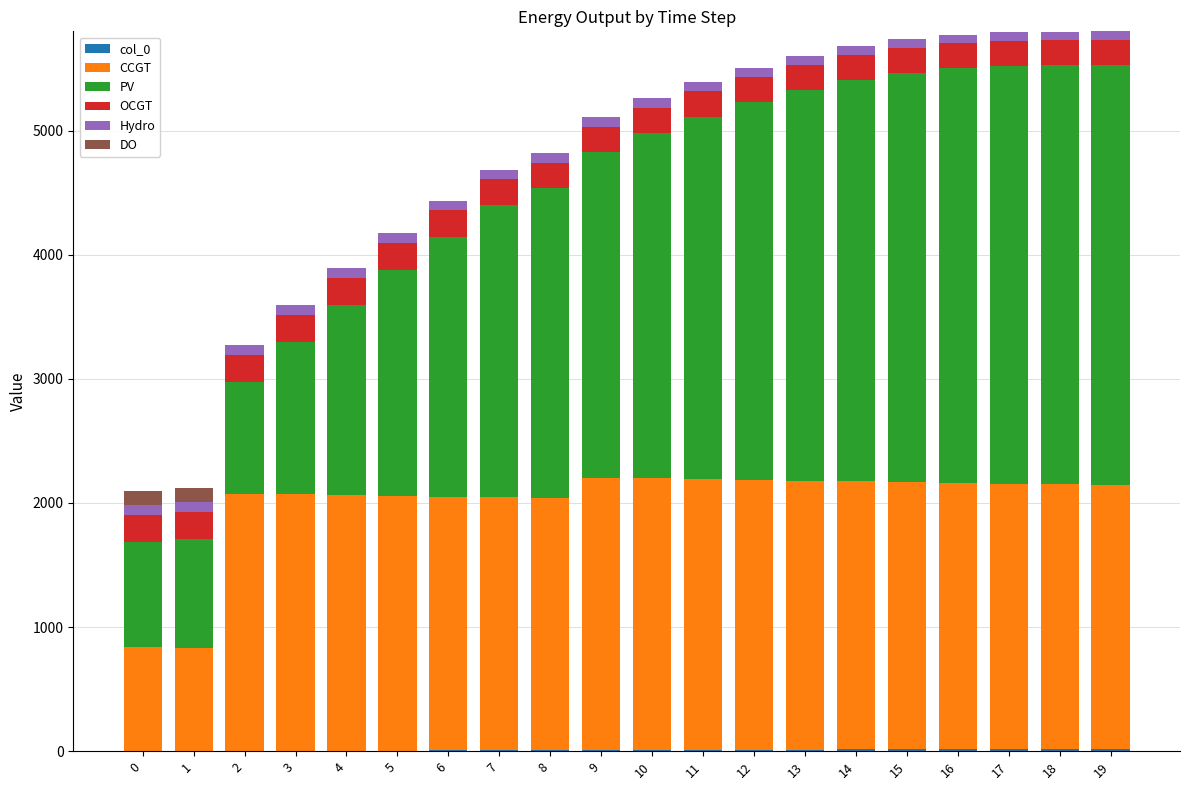

Count the number of categories in the chart.

20